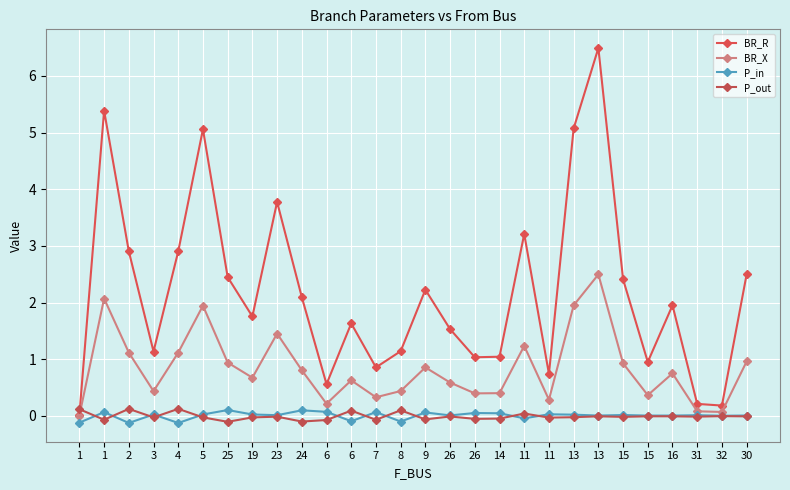

True or false: BR_R and P_in intersect in this chart.

False